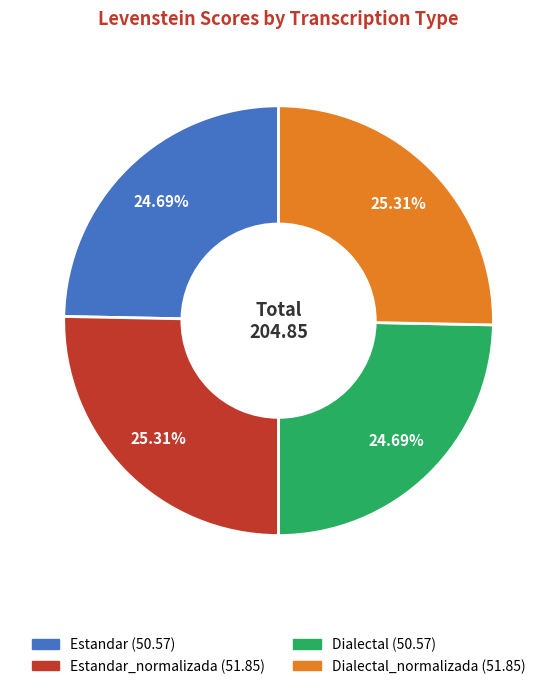

How many segments does this pie chart have?

4